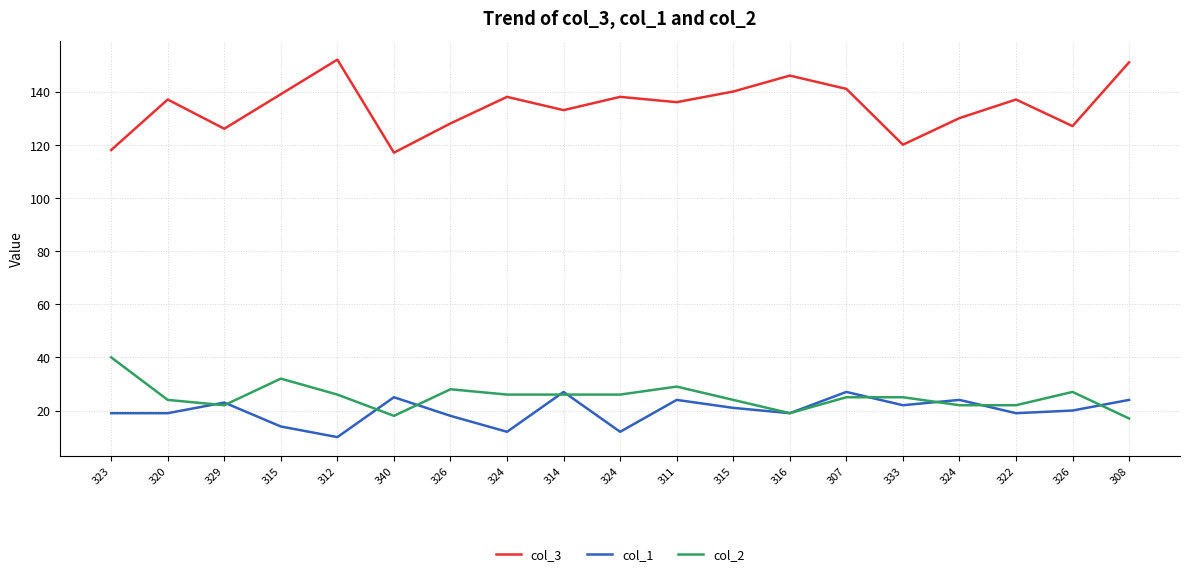

True or false: col_3 and col_1 cross at least once.

False